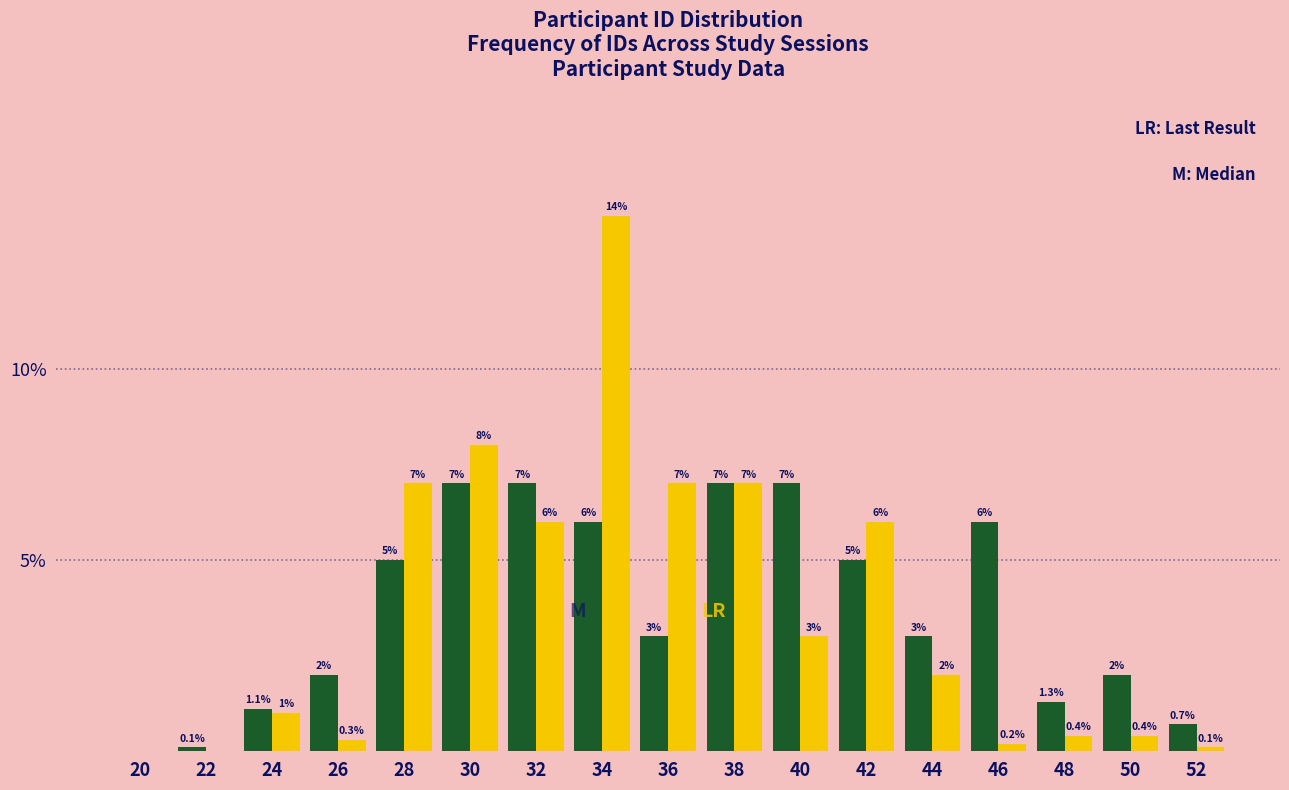

At which category is the sum across all series the highest?

34